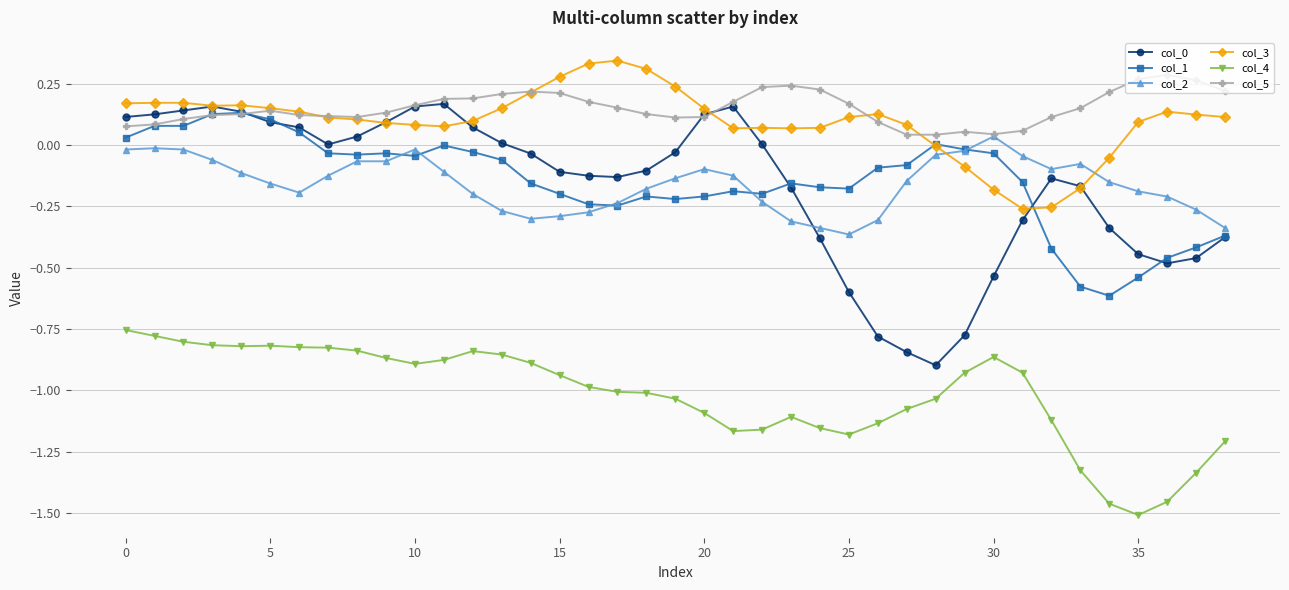

True or false: col_2 has more than 1 interior local peaks.

True